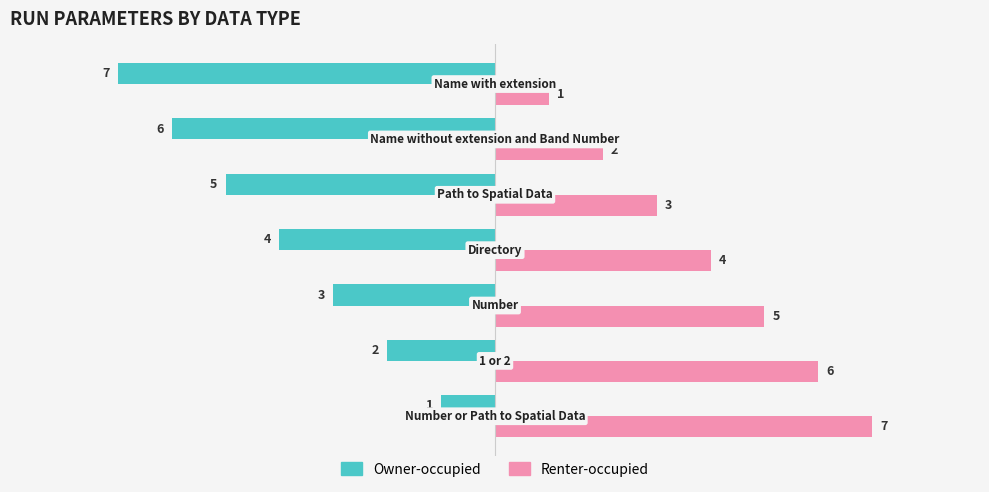

Which series has the largest total across all categories?

Renter-occupied